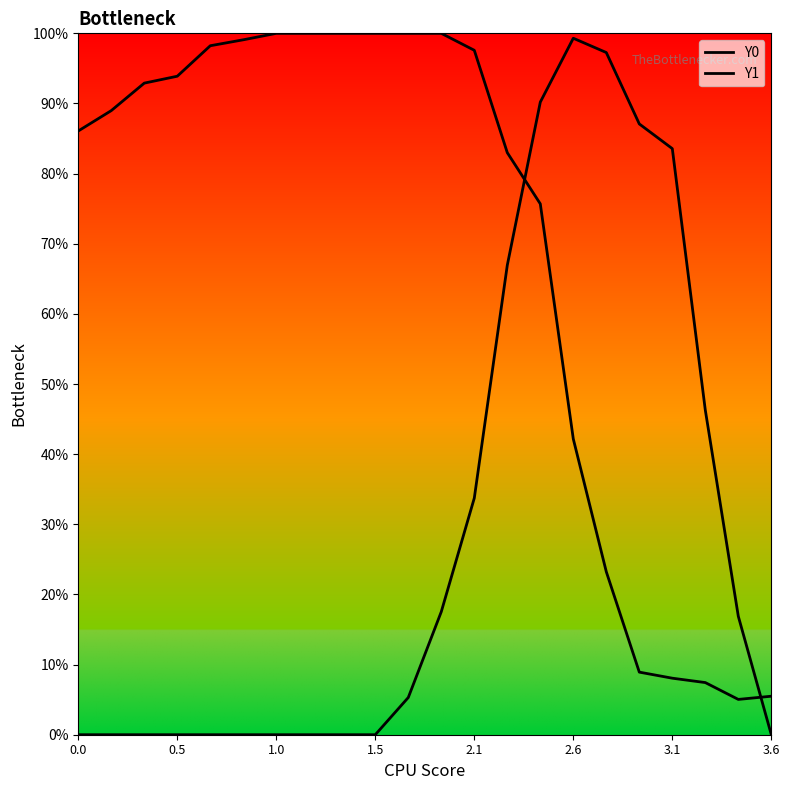

What is the difference between the maximum and minimum values in the Y0 series?

95.0